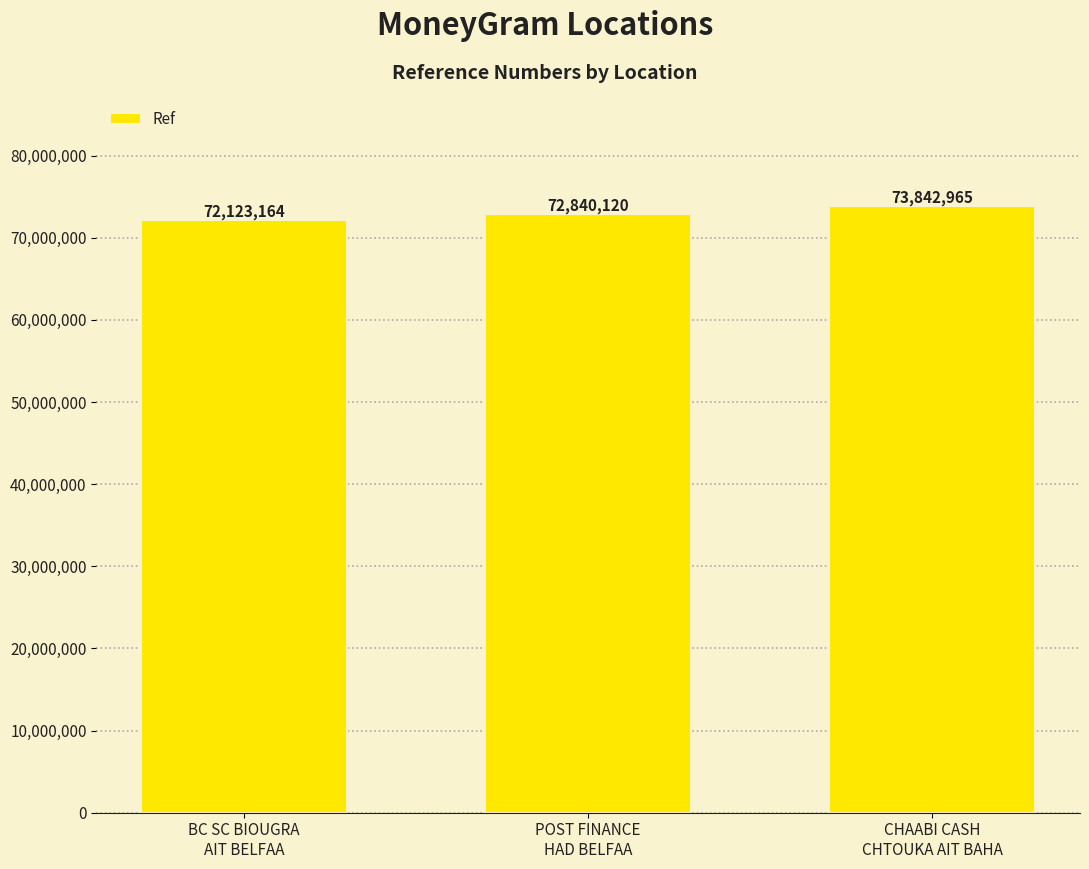

Count the values in the range 72123164 to 73842965.

3